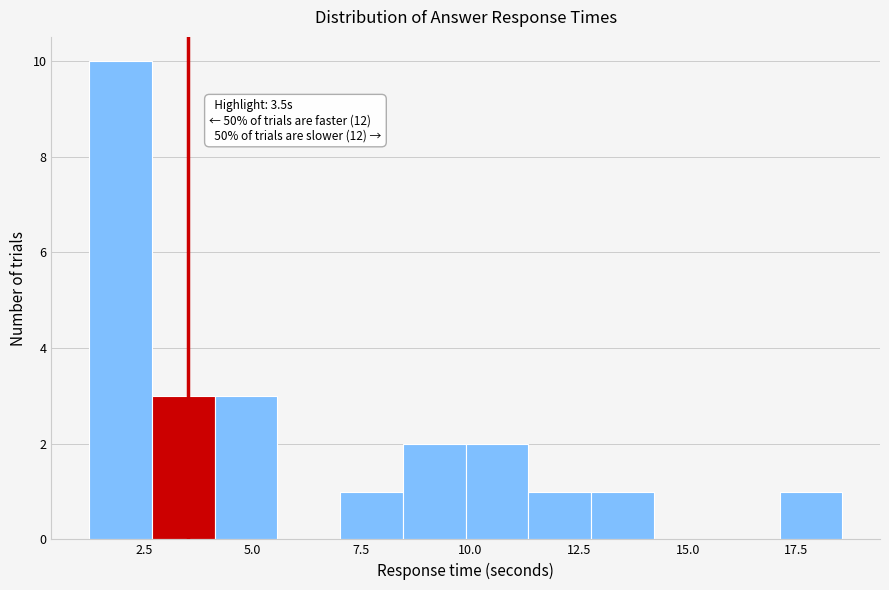

Read against the x-axis, roughly where is the centre of the tallest bar?

2.0